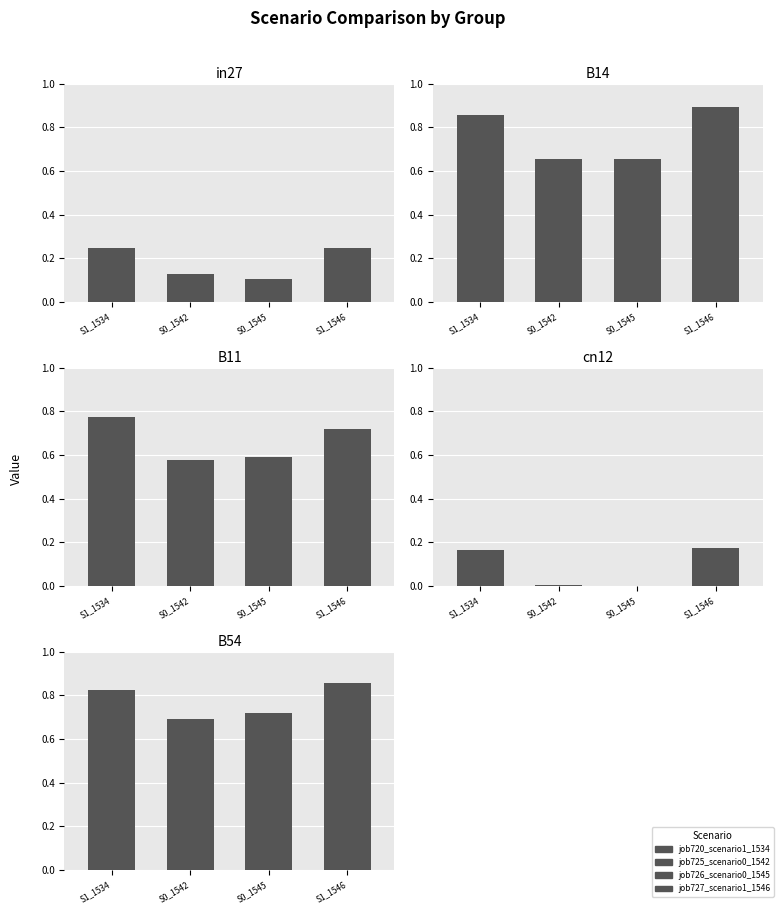

What is the difference between the maximum and second lowest values in the B14 series?

0.2